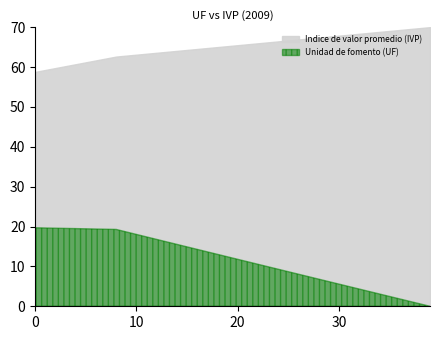

Is the value of Unidad de fomento (UF) at 28-01-2009 greater than the value of Indice de valor promedio (IVP) at 01-02-2009?

No